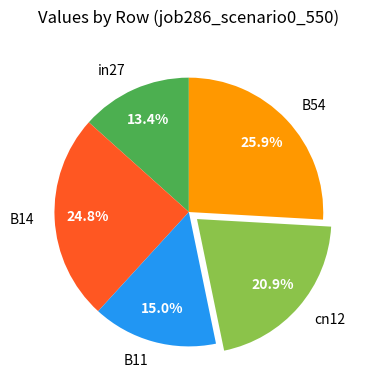

What portion of the pie excludes in27?

86.6%